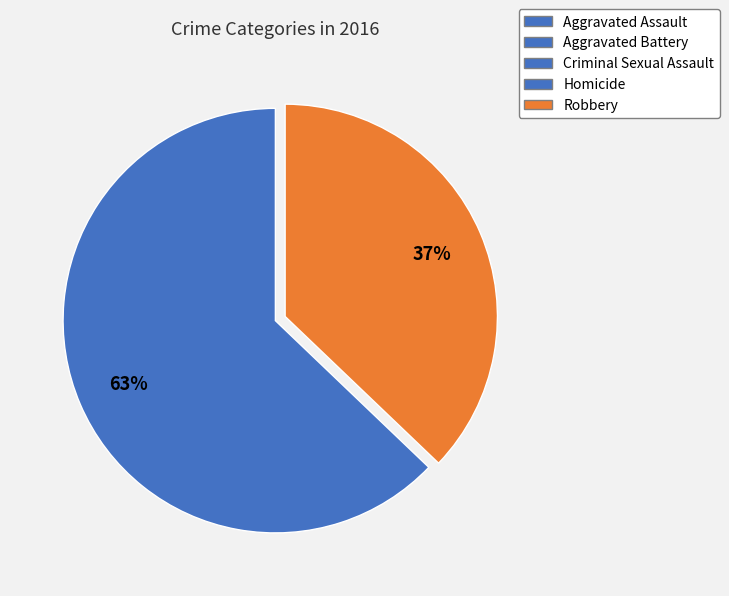

Is there any slice that represents more than half of the pie?

Yes